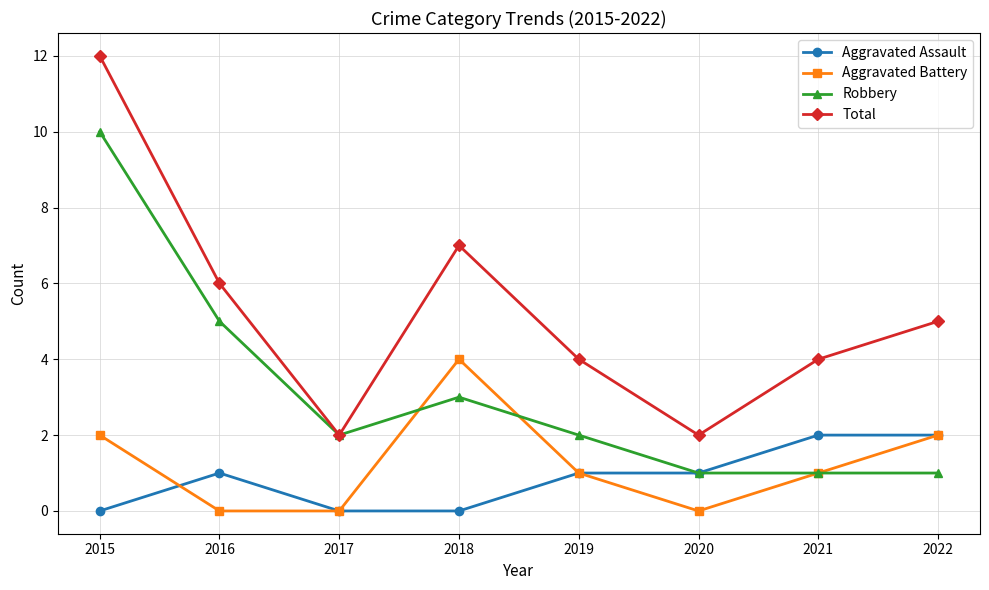

How many interior local valleys does the Total series have?

2